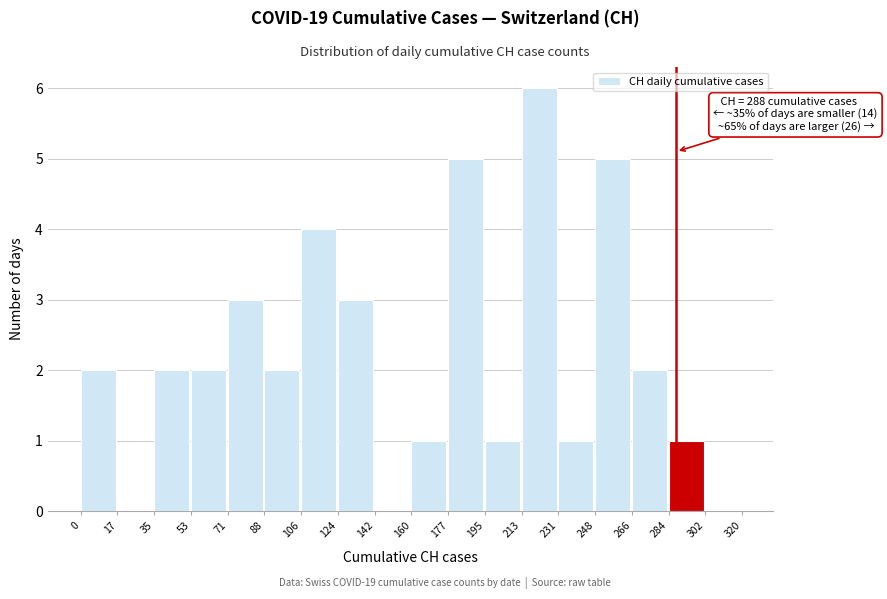

Which range on the x-axis has the tallest bar?

213 to 231